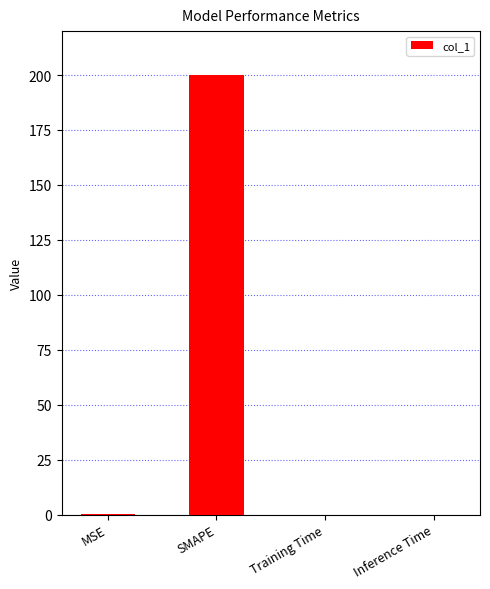

What is the sum of all values?

200.2